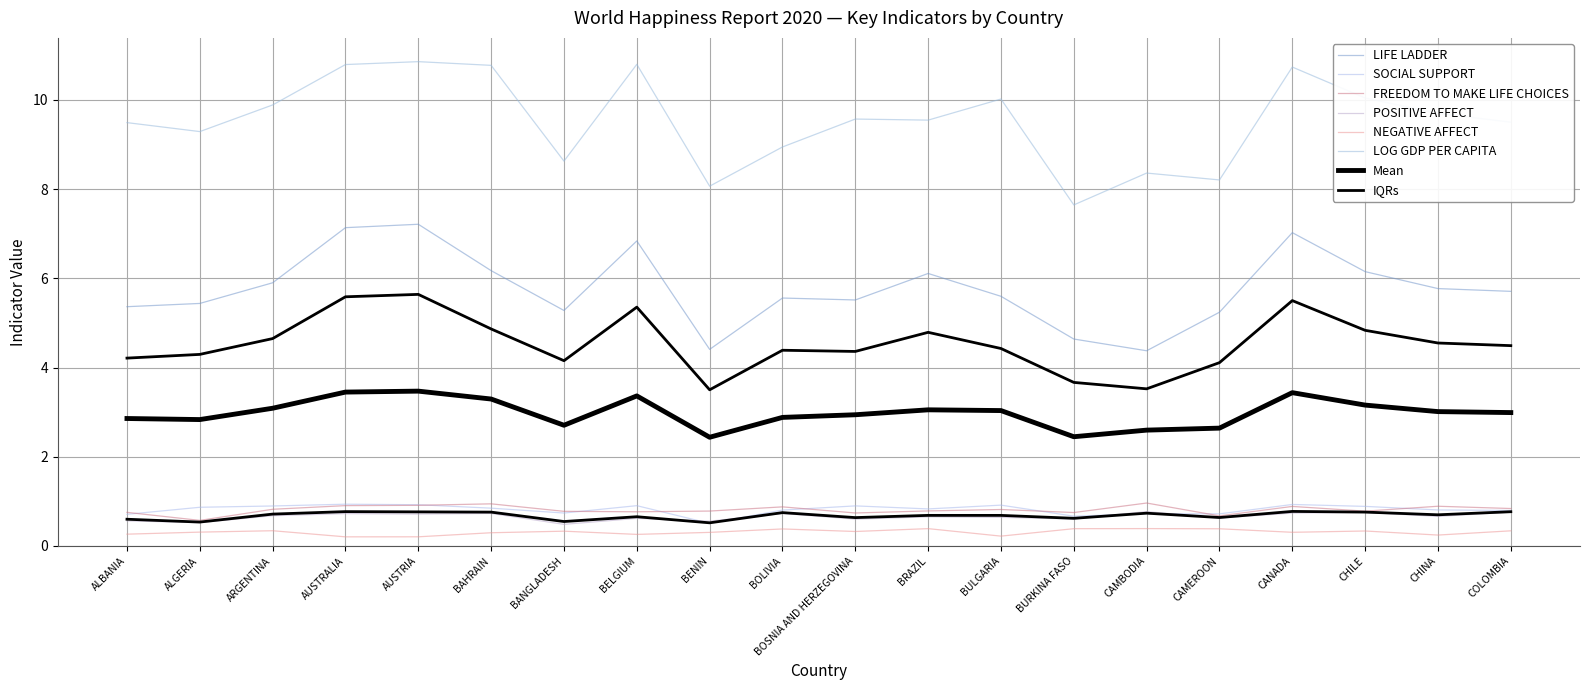

What is the value of the LOG GDP PER CAPITA point at the 5th from the left?

10.9